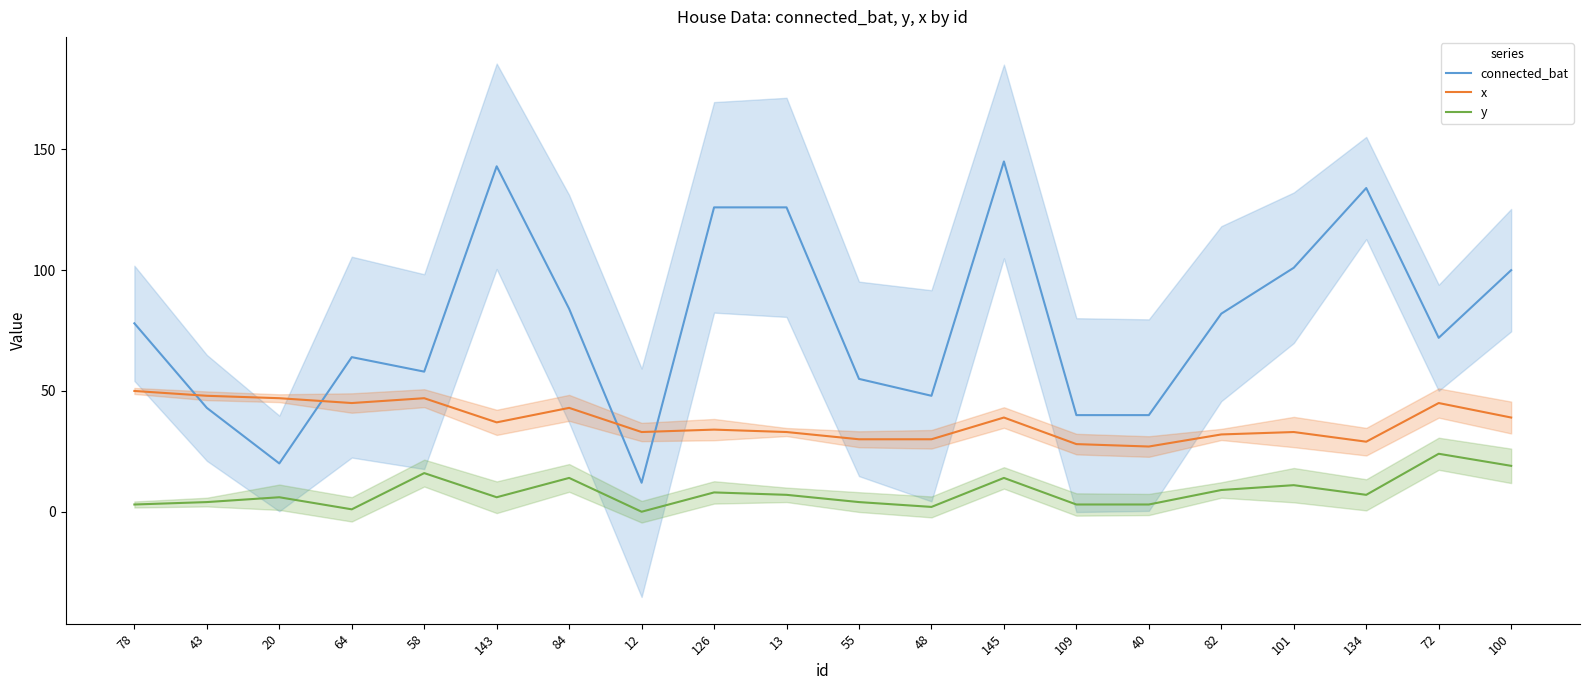

At how many categories does at least one series exceed 142?

2